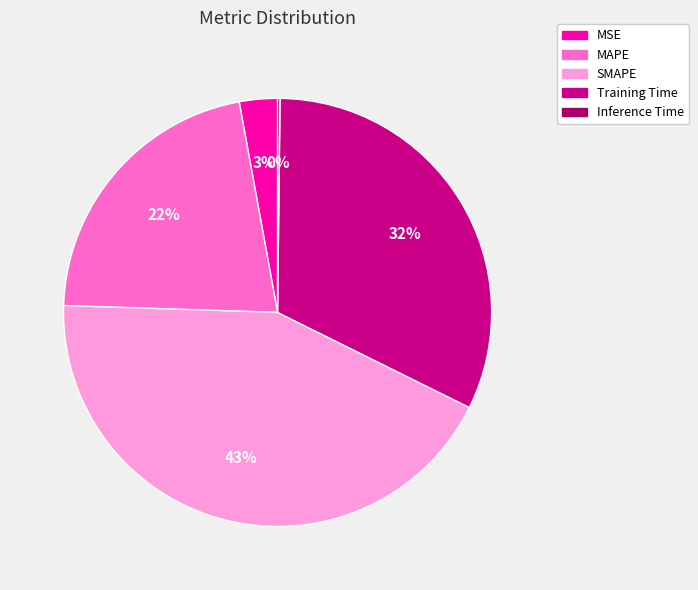

The Training Time slice represents 18% of the pie. True or false?

False